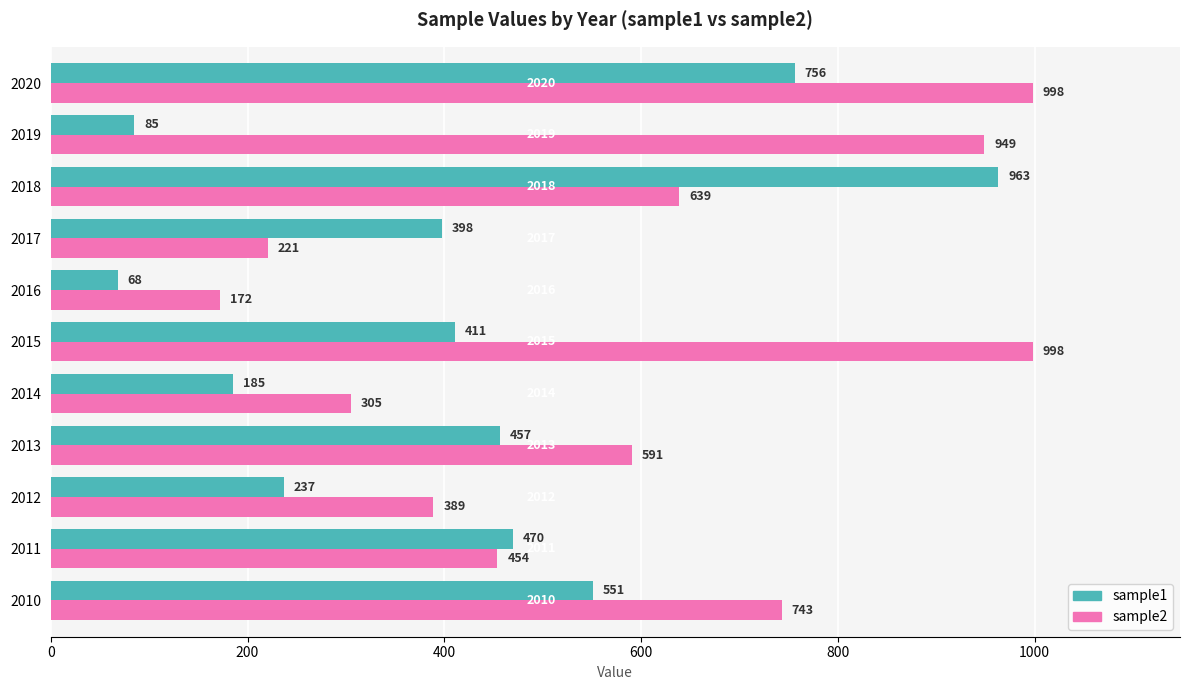

Which series has the widest spread of values?

sample1